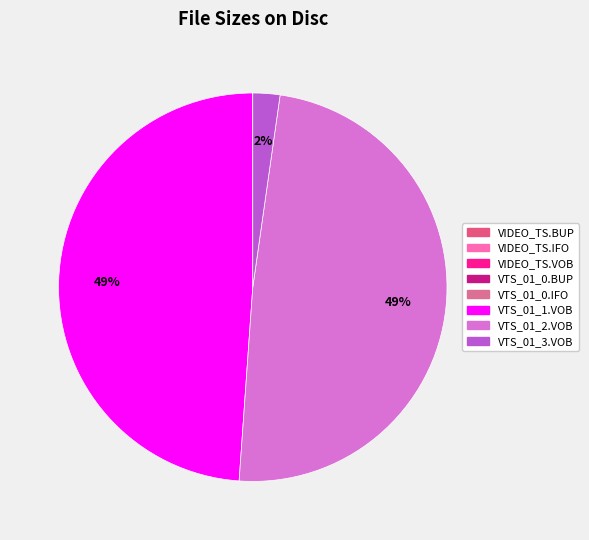

Which has a higher value, VTS_01_0.BUP or VTS_01_1.VOB?

VTS_01_1.VOB